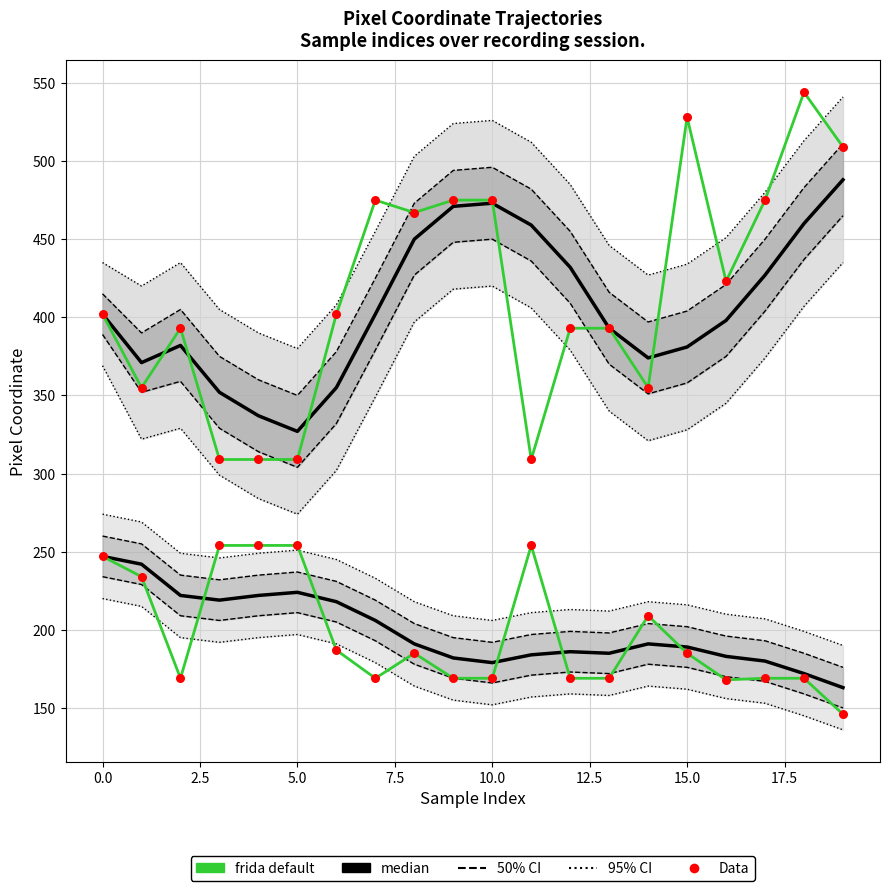

What is the total value across all series at 13?

1179